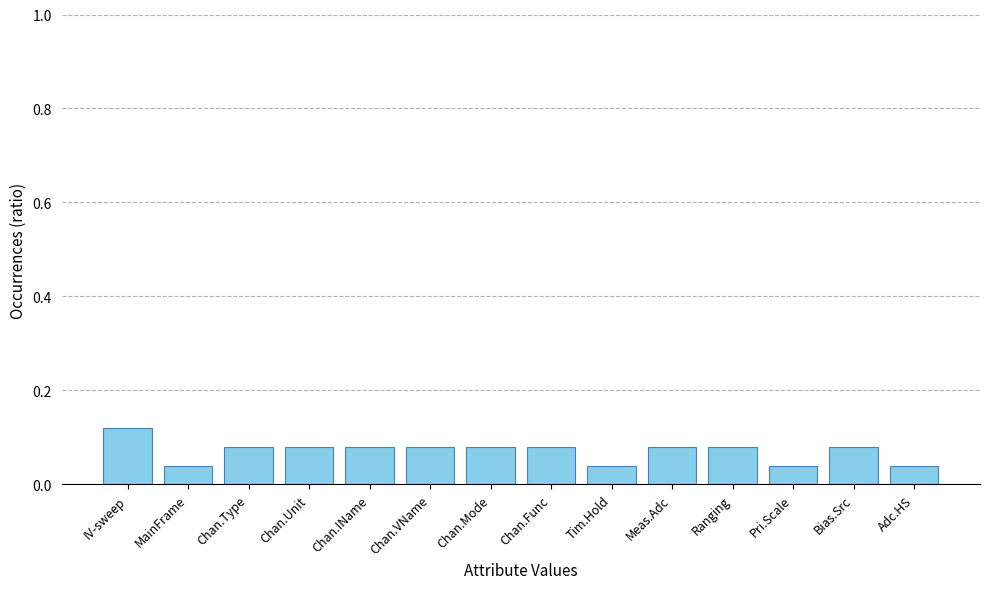

Between IV-sweep and Tim.Hold, which is larger?

IV-sweep